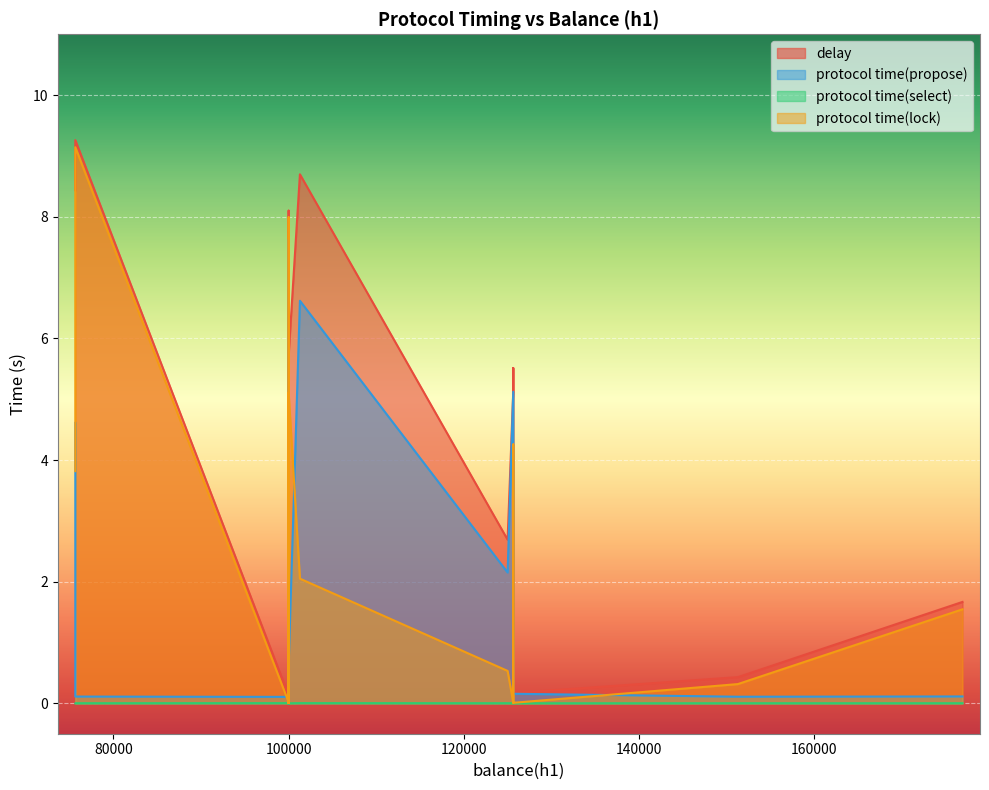

Reading left to right, transcribe all the data shown in this chart.

delay: 100000=0.2	100000=0.1	100000=0.1	100000=0.1	100000=0.1	100000=0.1	125644=5.1	125644=0.2	100000=0.1	125644=5.5	100000=8.1	75644=8.4	100000=7.6	151288=0.4	100000=1.1	176932=1.7	101288=8.7	75644=9.3	100000=5.7	125000=2.7
protocol time(propose): 100000=0.1	100000=0.1	100000=0.1	100000=0.1	100000=0.1	100000=0.1	125644=5.1	125644=0.2	100000=0.1	125644=1.3	100000=0.1	75644=4.6	100000=7.6	151288=0.1	100000=1.1	176932=0.1	101288=6.6	75644=0.1	100000=0.6	125000=2.2
protocol time(select): 100000=0.1	100000=0.0	100000=0.0	100000=0.0	100000=0.0	100000=0.0	125644=0.0	125644=0.0	100000=0.0	125644=0.0	100000=0.0	75644=0.0	100000=0.0	151288=0.0	100000=0.0	176932=0.0	101288=0.0	75644=0.0	100000=0.0	125000=0.0
protocol time(lock): 100000=0.1	100000=0.0	100000=0.0	100000=0.0	100000=0.0	100000=0.0	125644=0.0	125644=0.0	100000=0.0	125644=4.3	100000=8.0	75644=3.8	100000=0.0	151288=0.3	100000=0.0	176932=1.5	101288=2.0	75644=9.1	100000=5.1	125000=0.5